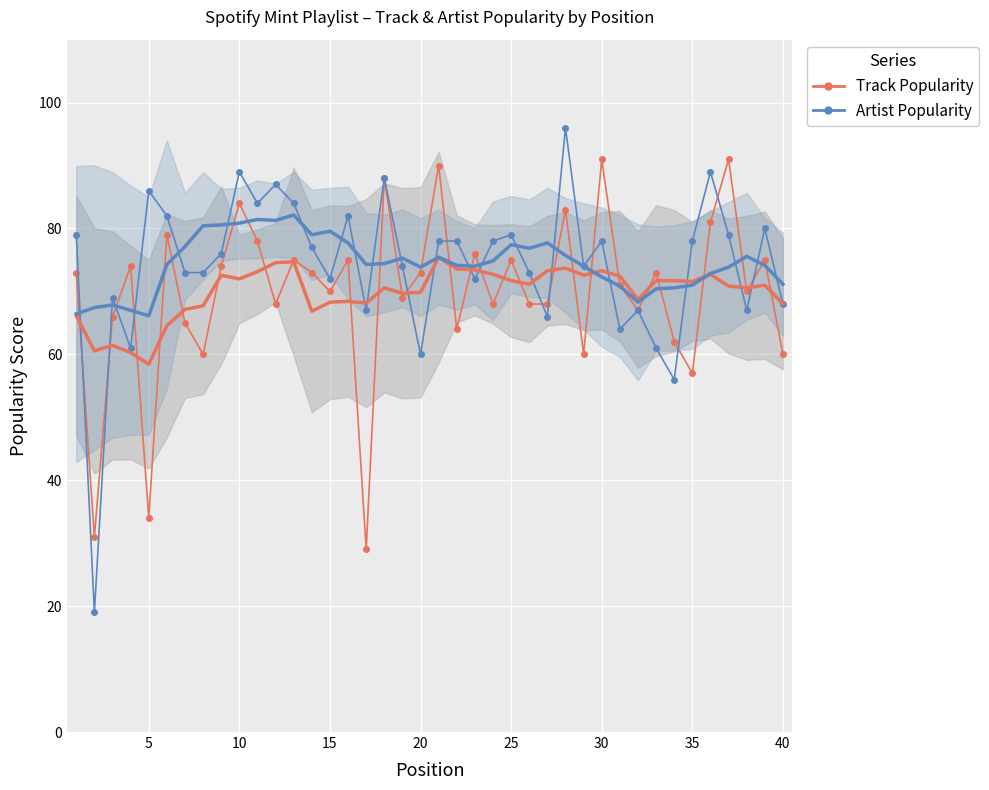

What is the difference between the maximum and second lowest values in the Artist Popularity series?

40